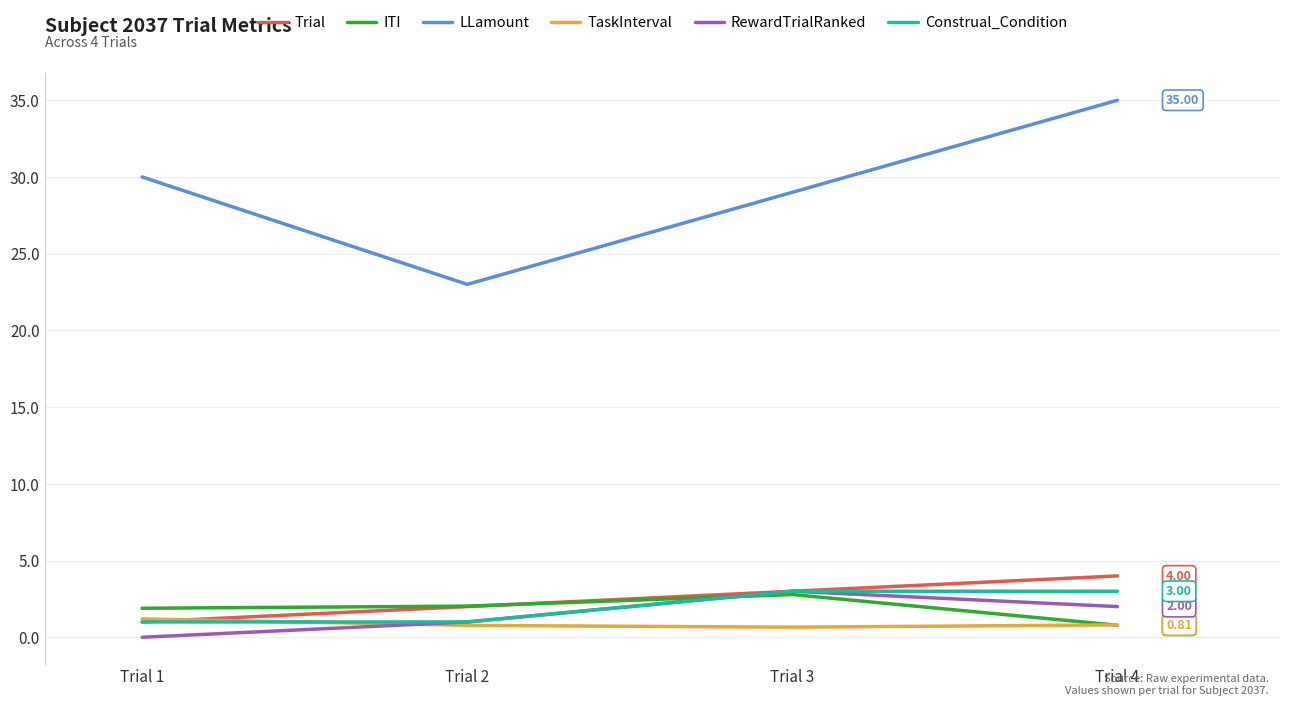

Which series has the largest total across all categories?

LLamount